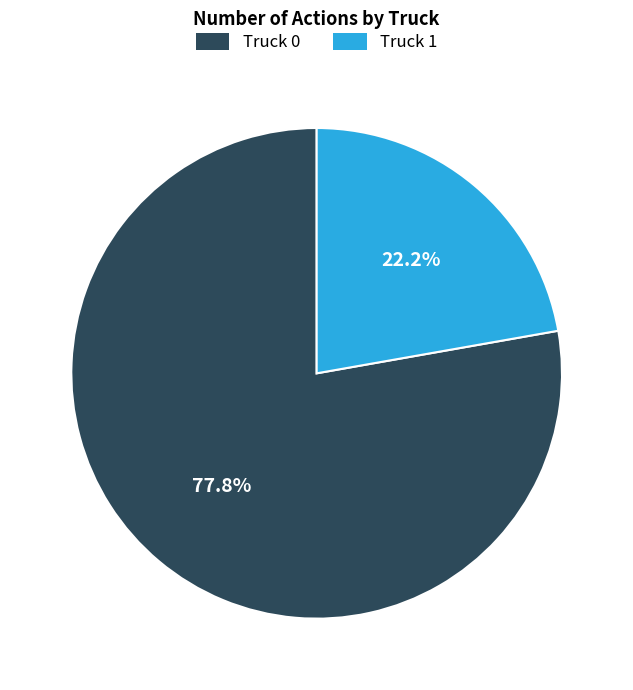

Count the number of slices in the pie.

2